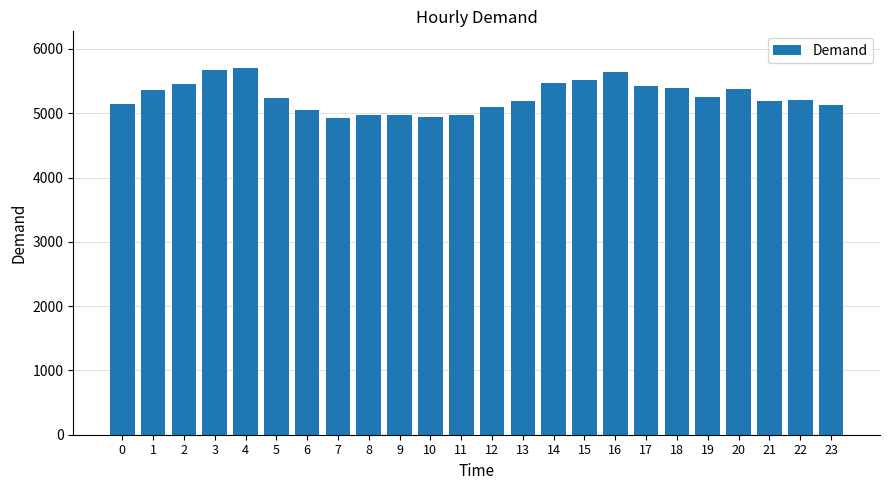

Approximately how many times larger is the value at 2 compared to 21?

1.1